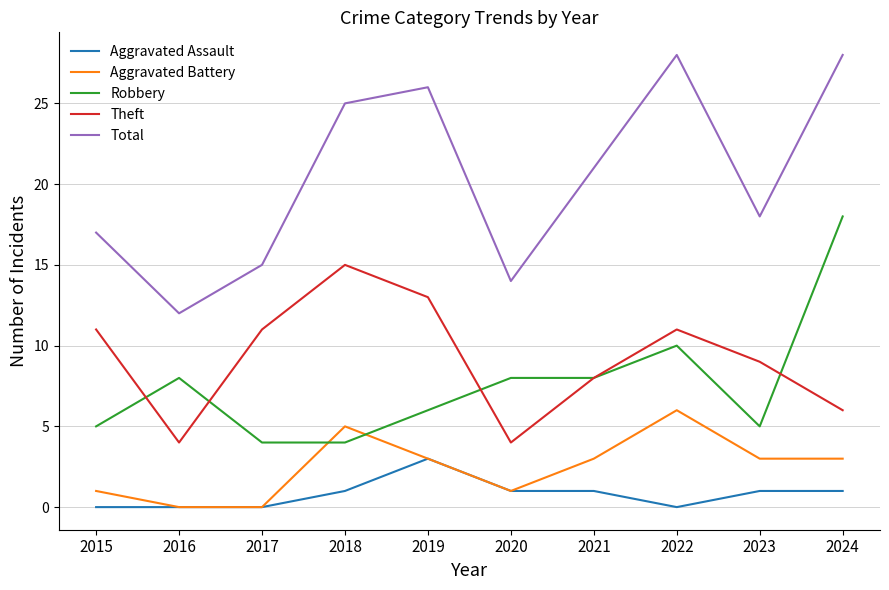

What is the difference between the Total values at 2020 and 2024?

14